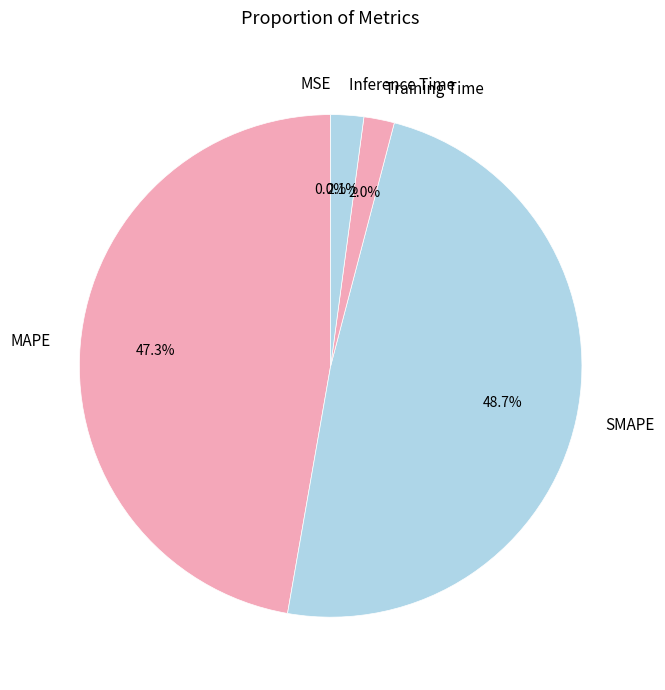

Which slice is the largest?

SMAPE